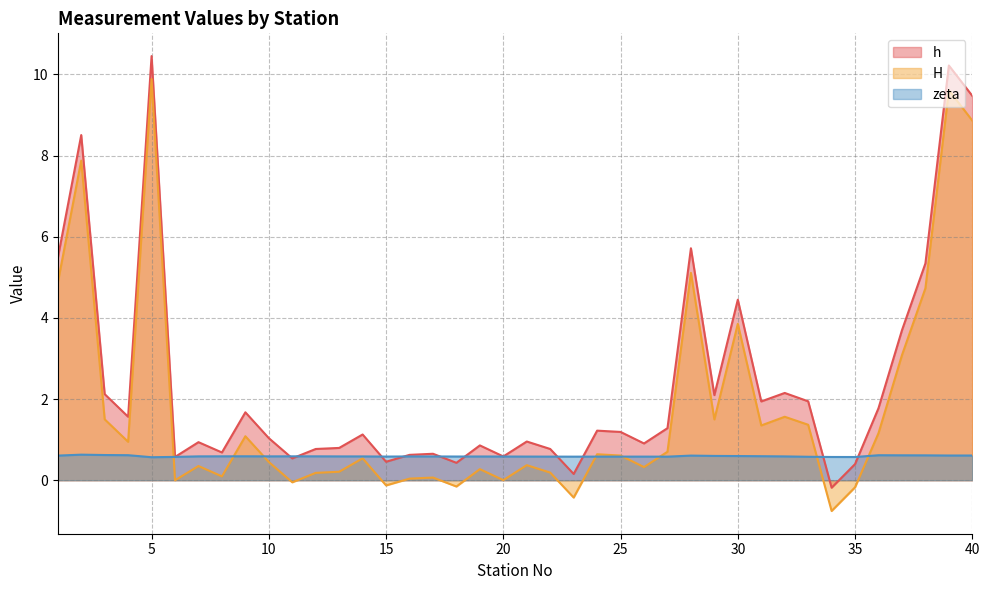

Does the chart display data point markers on the line(s)?

No